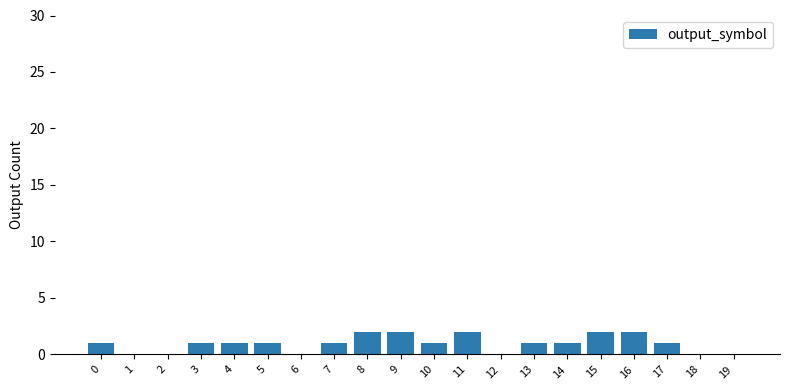

True or false: the data shows -1 at 19.

False